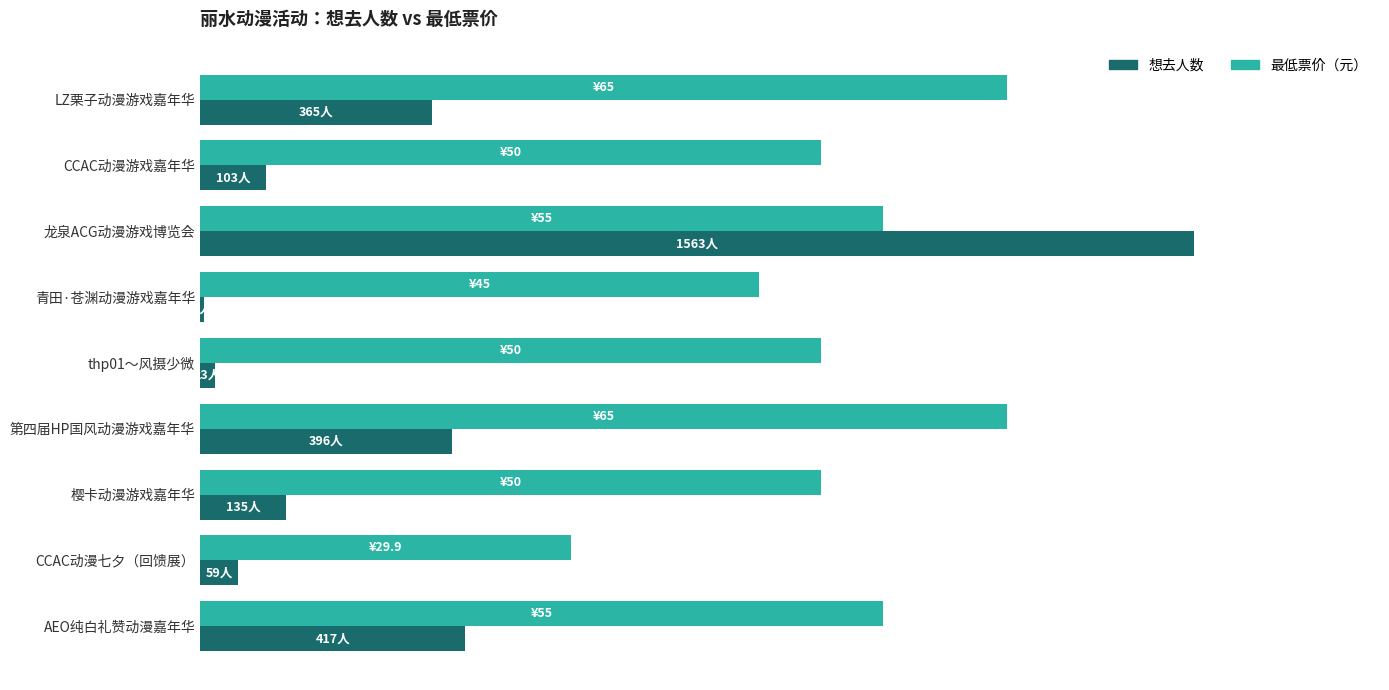

The value of 想去人数（比例） at 青田·苍渊动漫游戏嘉年华 is 0.5. True or false?

False